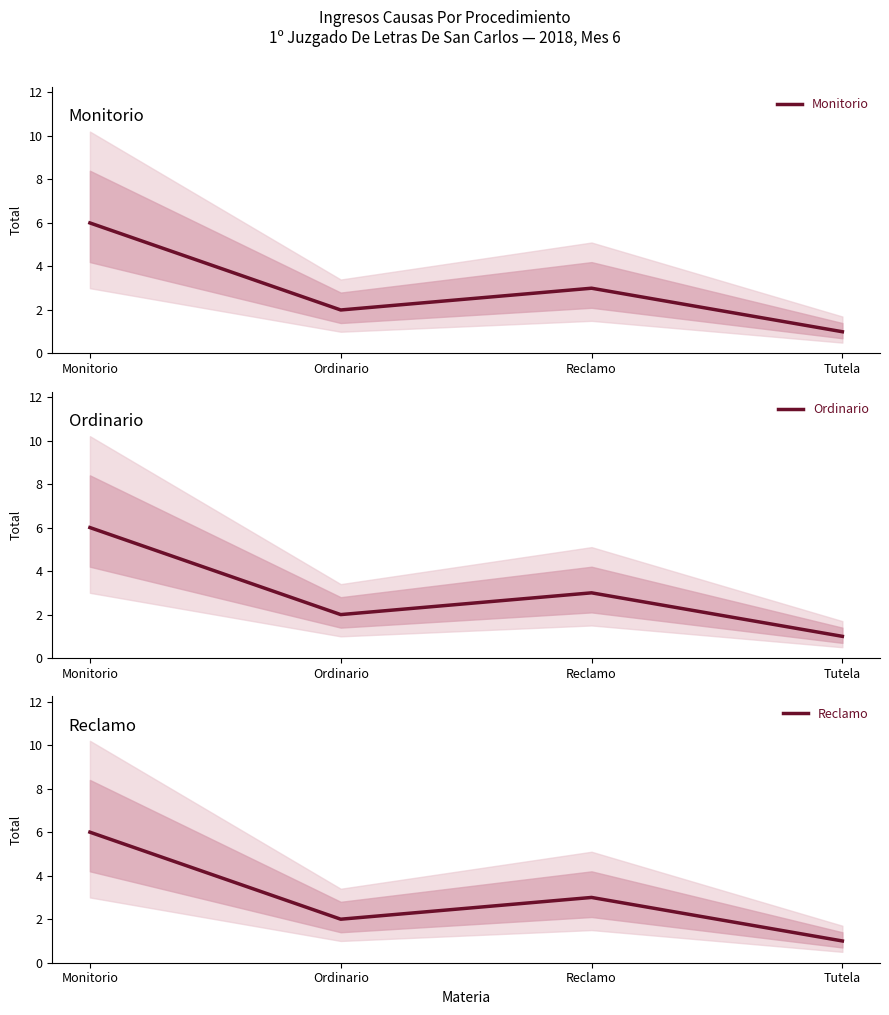

Where is the first local minimum for Monitorio?

Ordinario